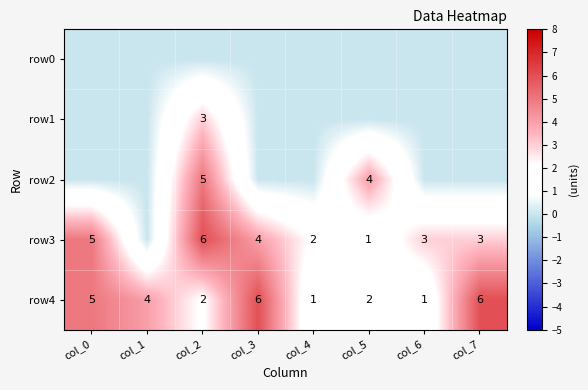

What is the maximum value for row4?

6